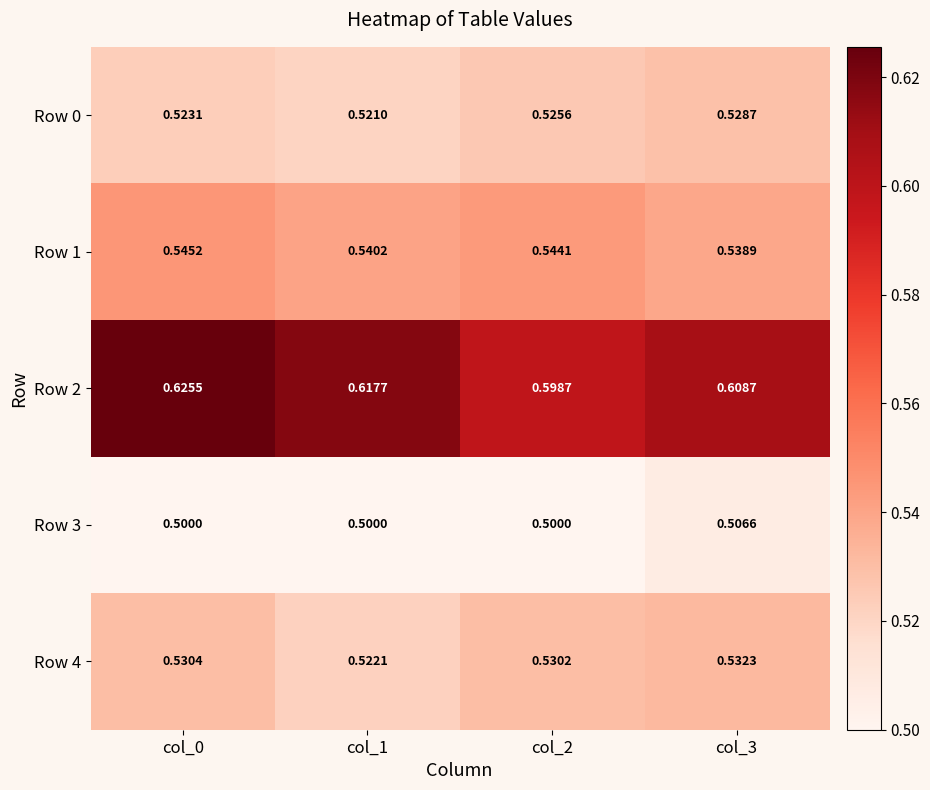

Is the value of Row 0 at col_0 greater than the value of Row 3 at col_3?

Yes